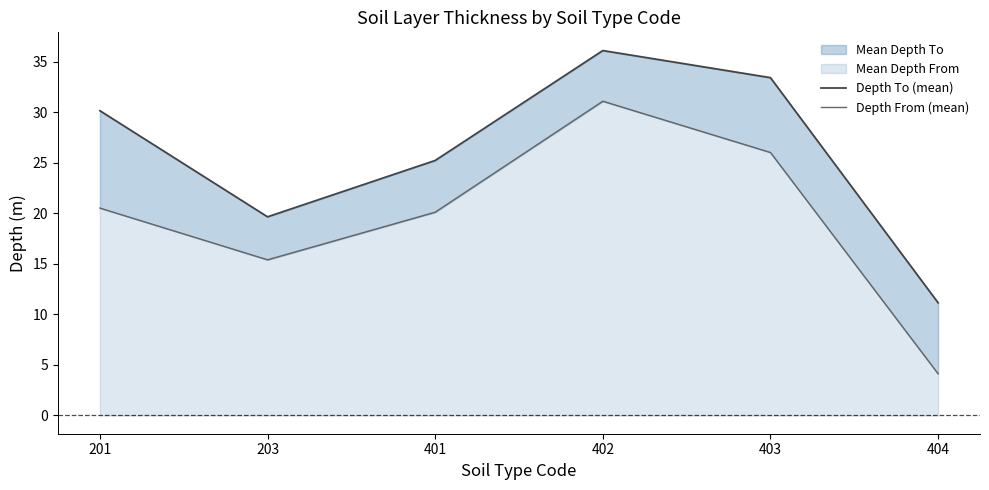

Rank the categories by Depth From (mean) value from highest to lowest.

402, 403, 201, 401, 203, 404